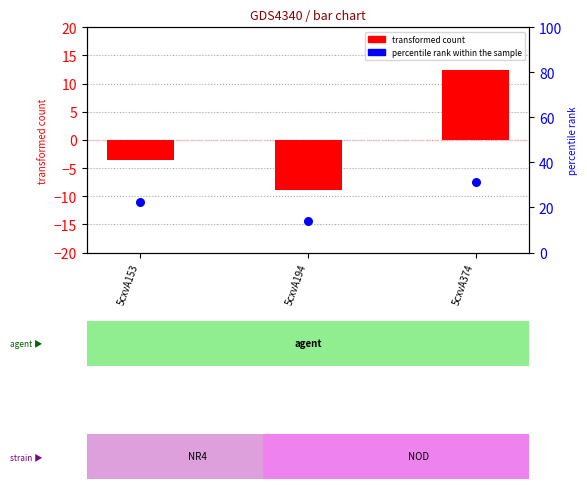

Which series has the largest Y range (max minus min)?

transformed count